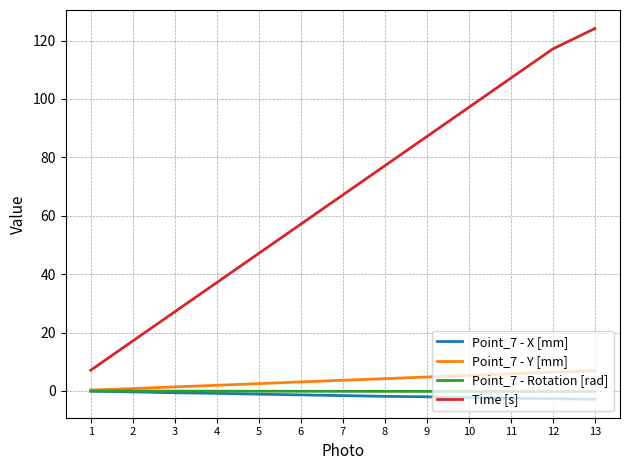

Which series has the largest total across all categories?

Time [s]